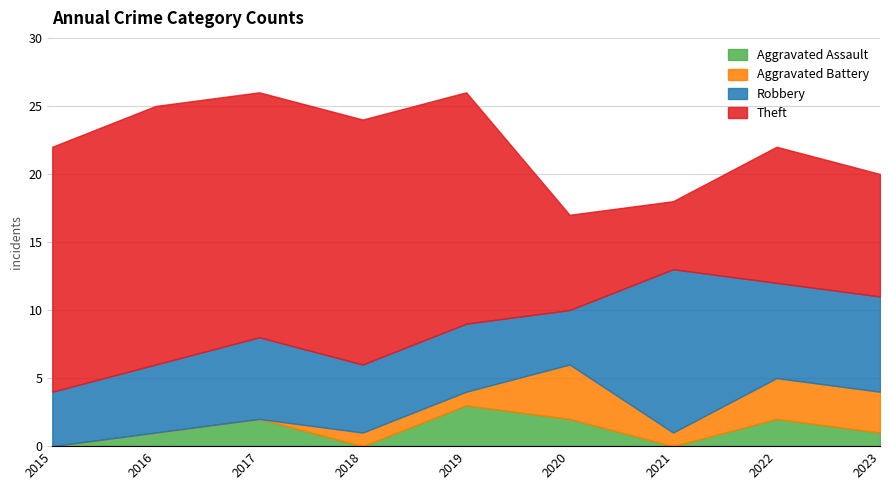

What is the difference between the second highest and minimum values in the Theft series?

13